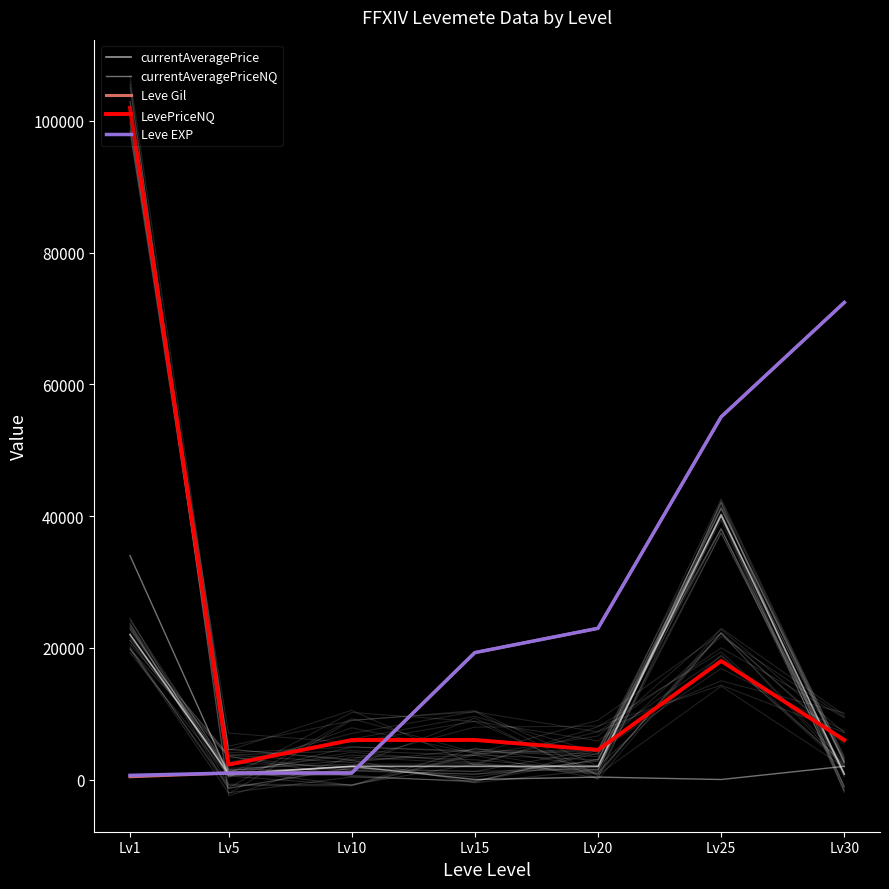

Does the chart display data point markers on the line(s)?

No